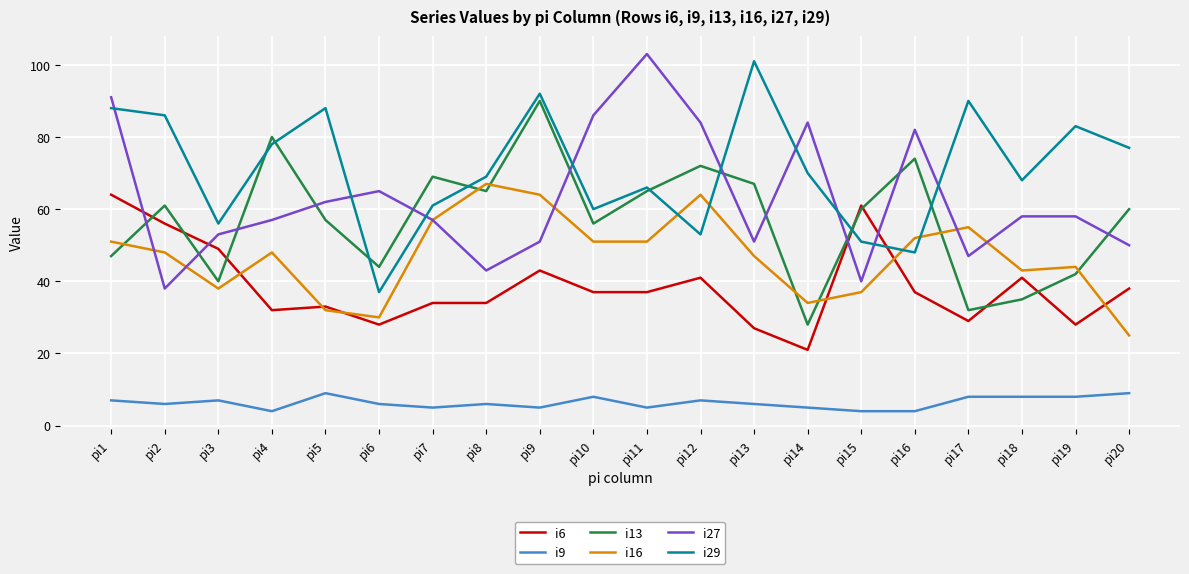

Which series ends up on top after the final intersection of i27 and i29?

i29